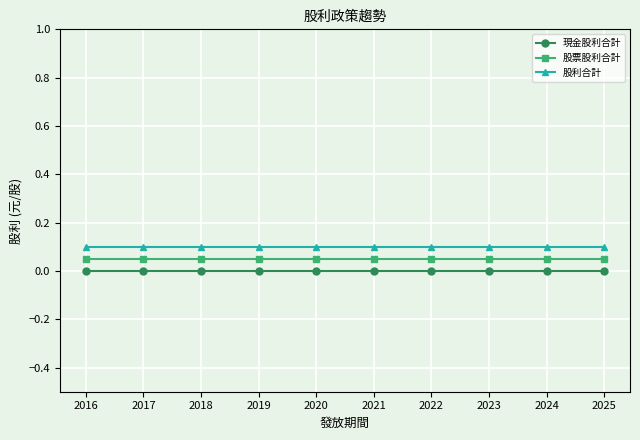

Does the chart display data point markers on the line(s)?

Yes